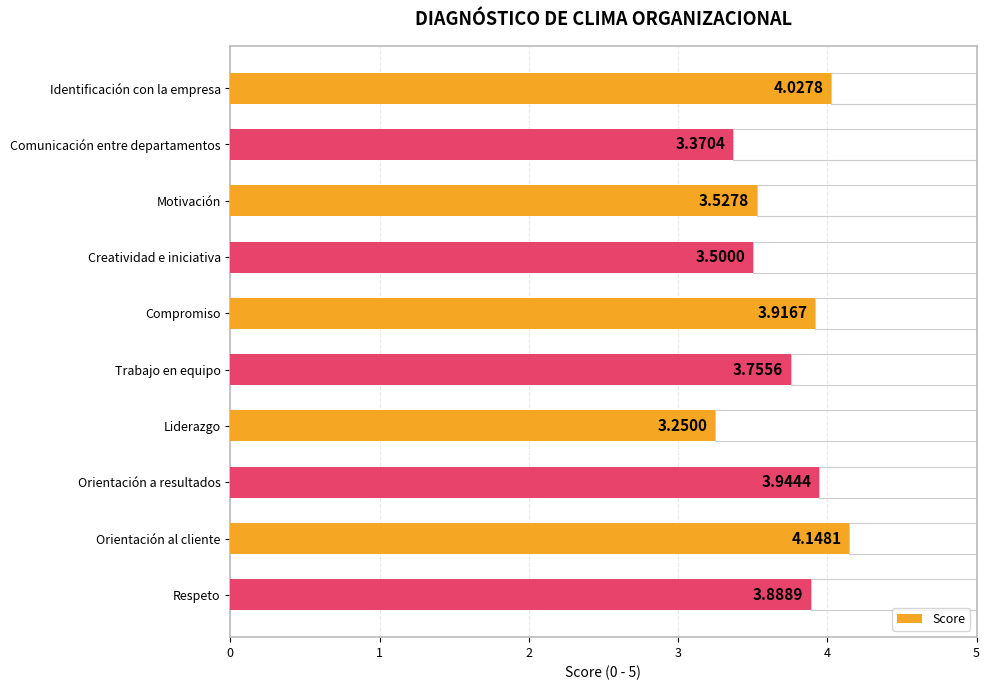

List the labels in order of Score value, smallest first.

Liderazgo, Comunicación entre departamentos, Creatividad e iniciativa, Motivación, Trabajo en equipo, Respeto, Compromiso, Orientación a resultados, Identificación con la empresa, Orientación al cliente